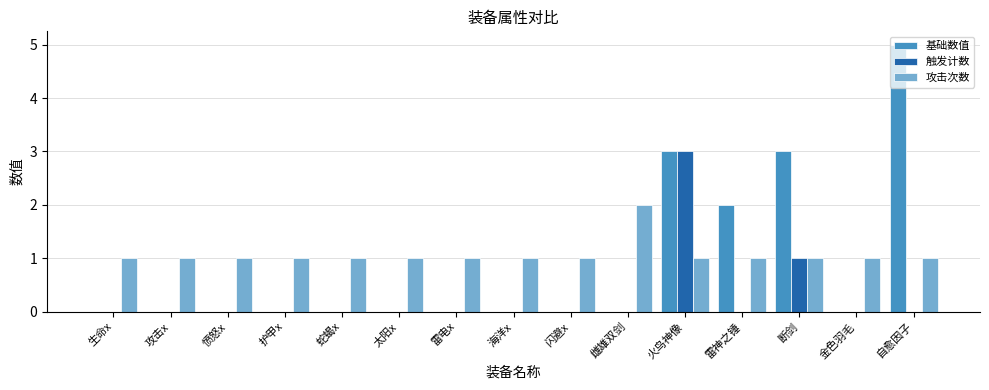

The 攻击次数 series shows 1 at 闪避x. True or false?

True